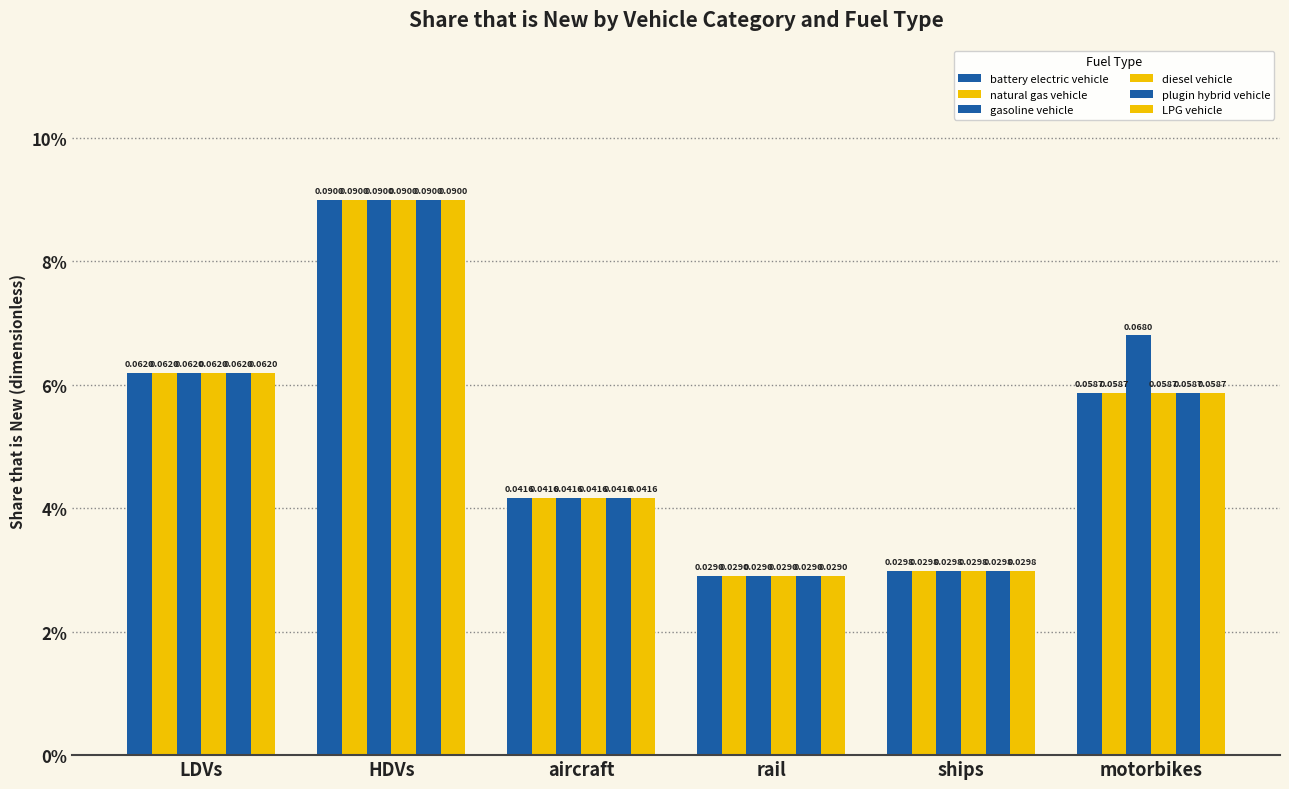

Are the bars grouped side by side (vs. stacked)?

Yes